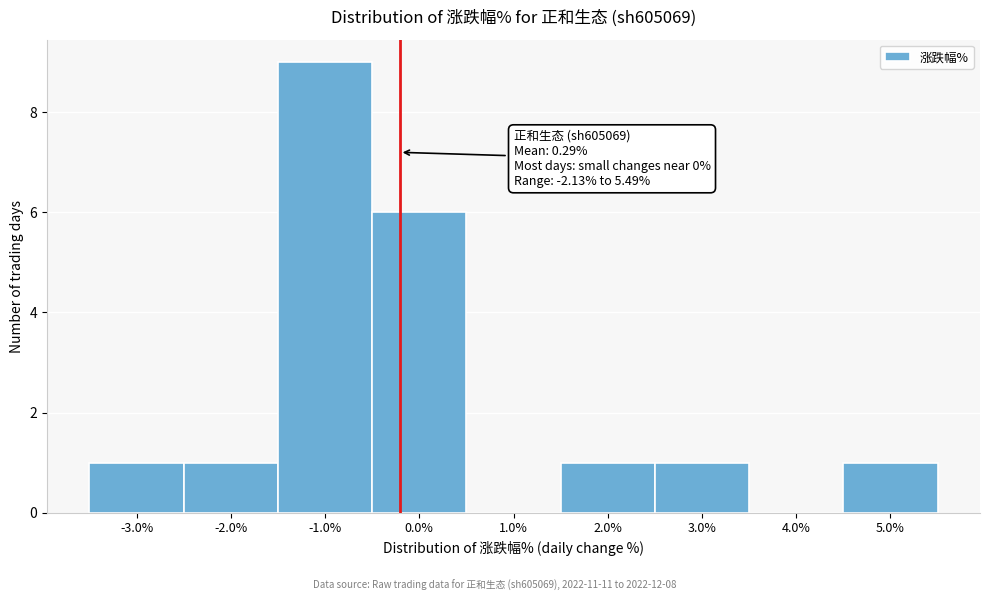

Reading left to right, list all the values displayed in this chart.

-3.0%=1	-2.0%=1	-1.0%=9	0.0%=6	1.0%=0	2.0%=1	3.0%=1	4.0%=0	5.0%=1